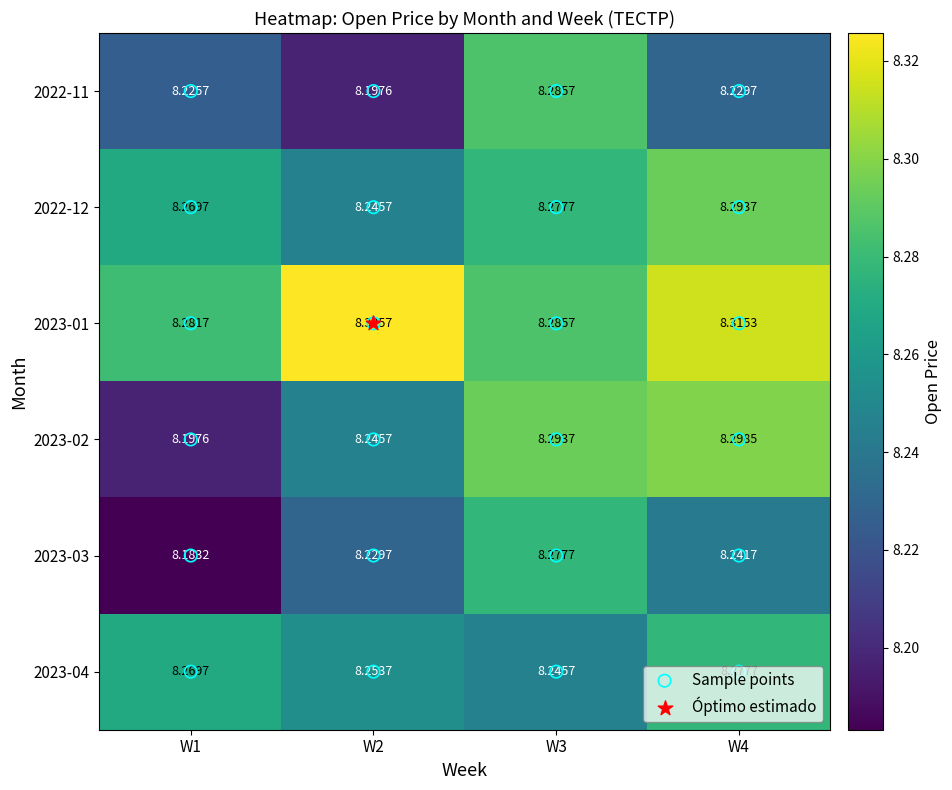

What is the total value across all series at W2?

49.5